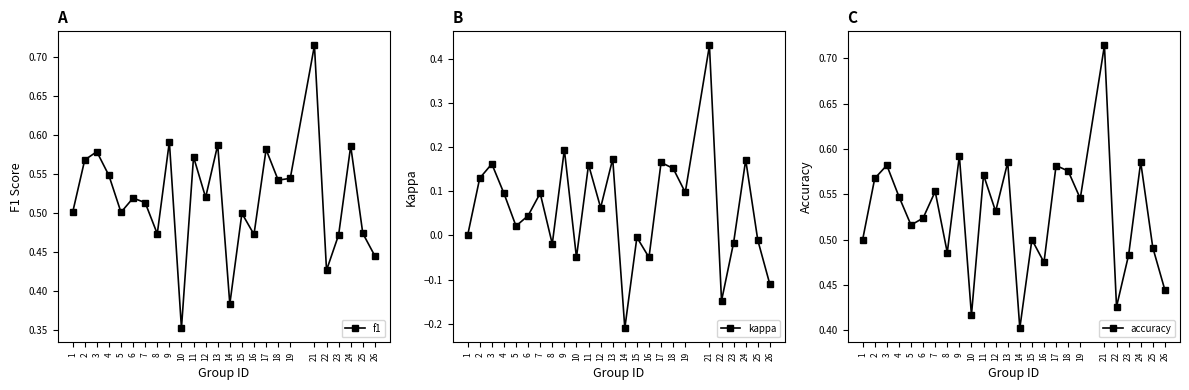

Is it true that accuracy equals 0.2 at 6?

False